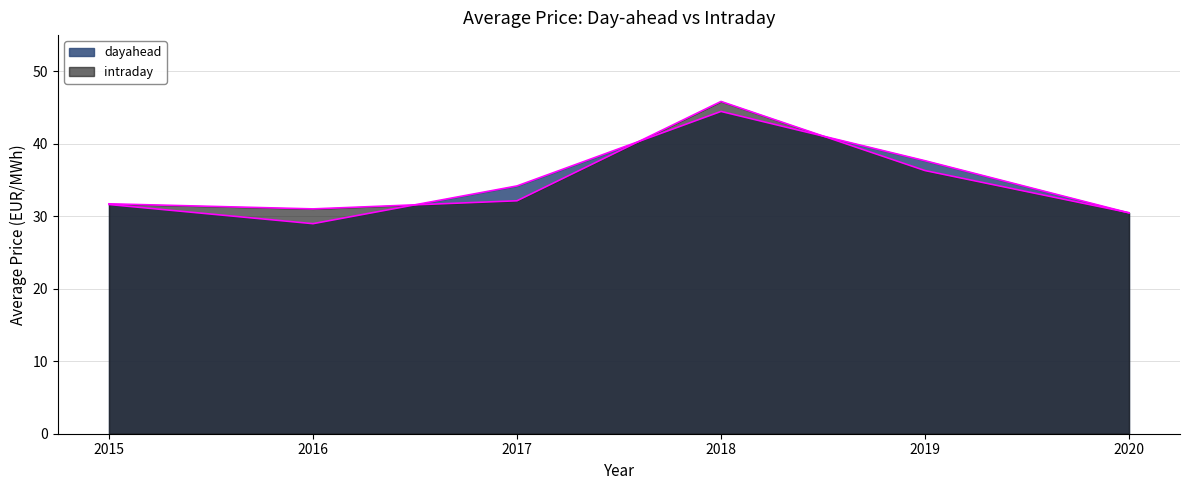

Which series ends up on top after the final intersection of intraday and dayahead?

intraday